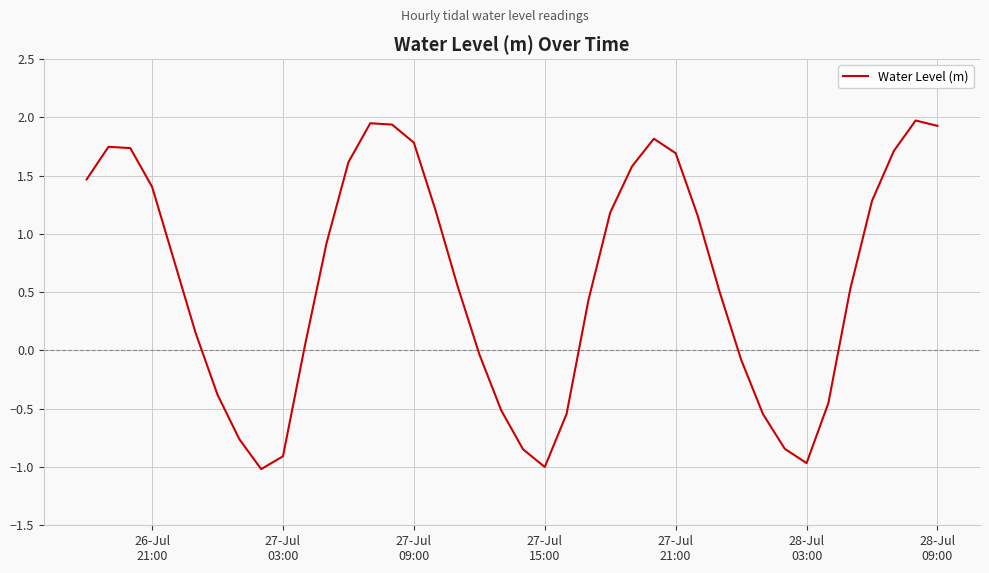

What is the minimum value shown in the chart?

-1.0